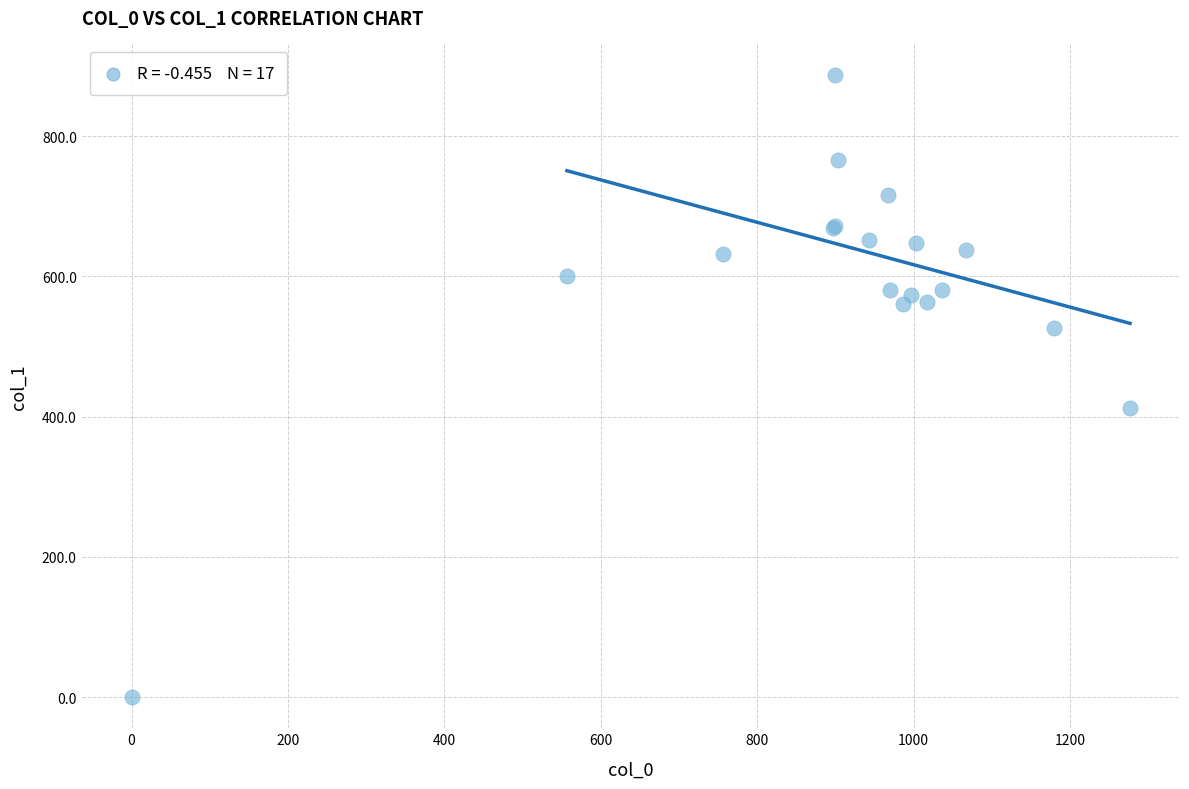

What Y value in the scatter plot is closest to 443?

411.8